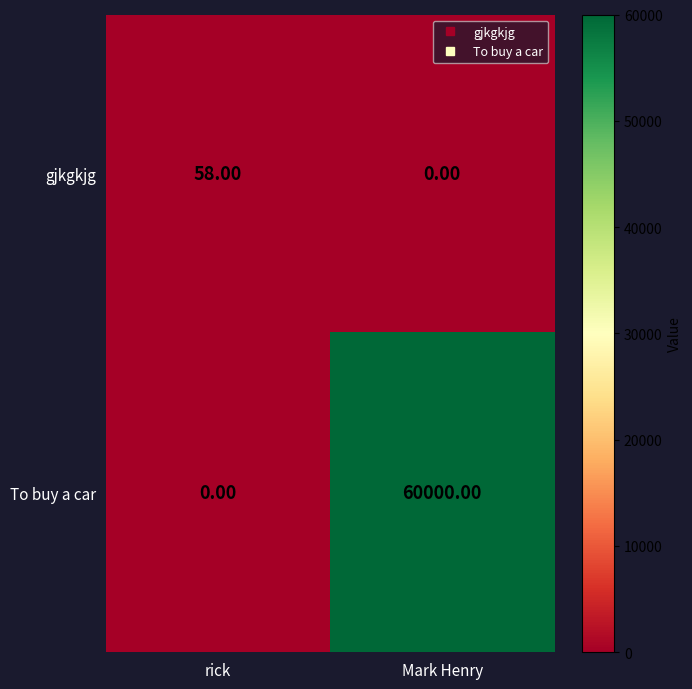

What is the average value of the gjkgkjg series?

29